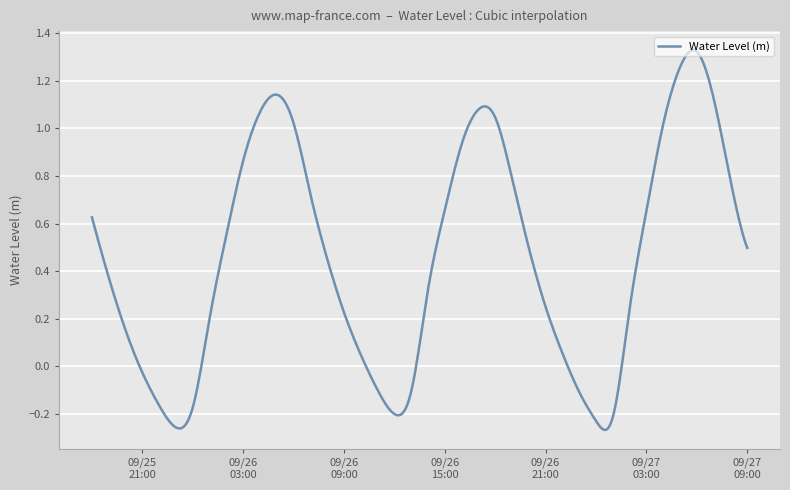

What is the difference between the maximum and minimum values?

1.6